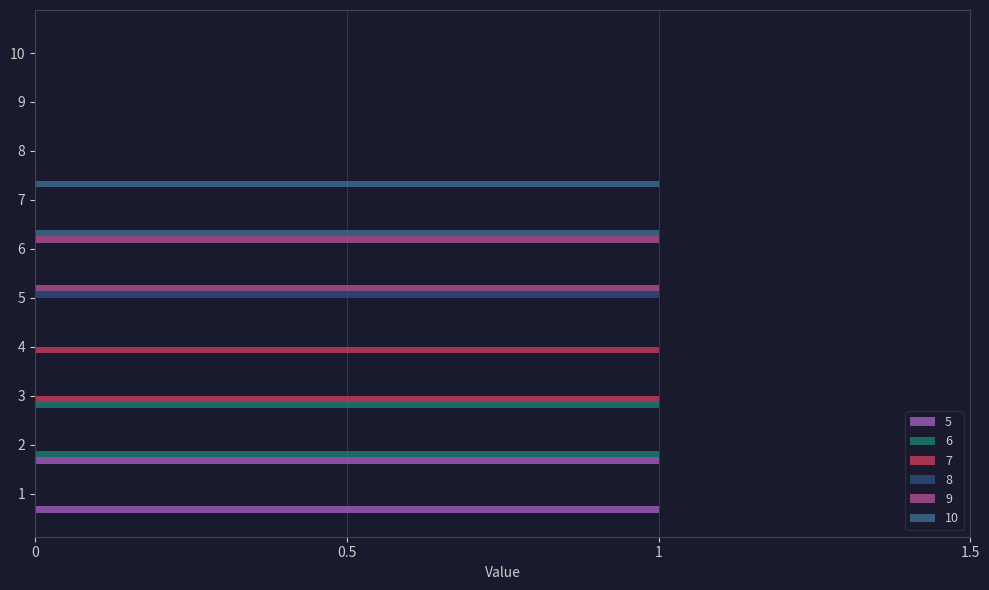

Is it true that 8 equals 0 at 3?

True